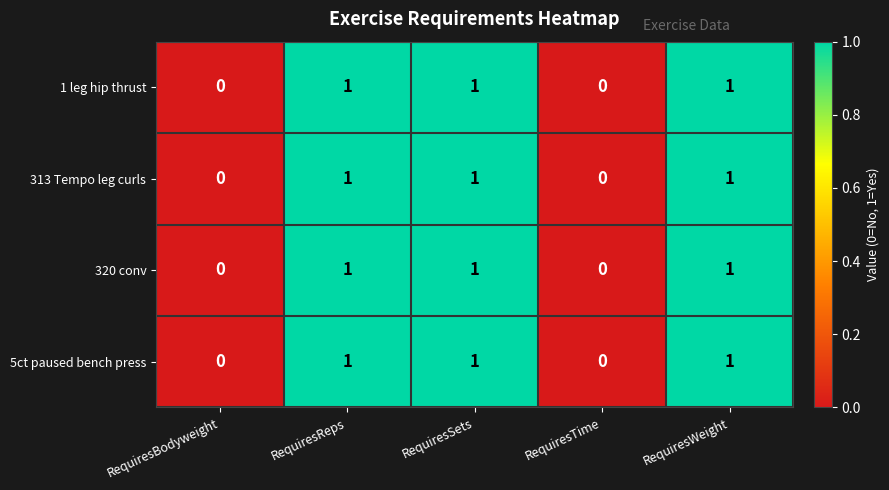

What is the total value across all series at RequiresReps?

4